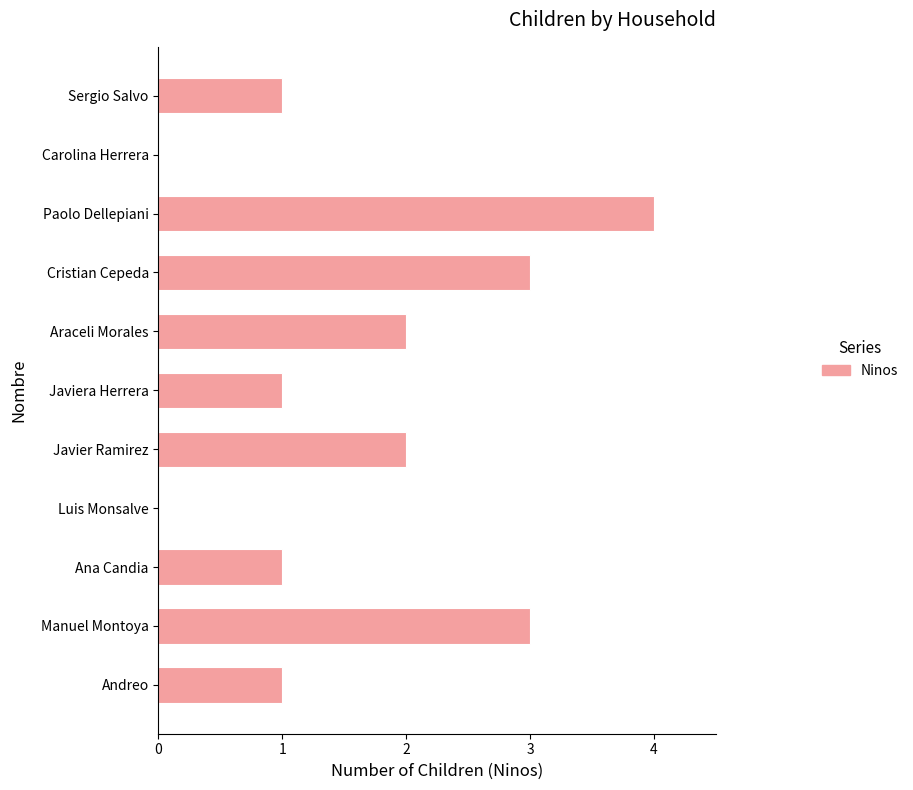

What is the change in value from Luis Monsalve to Cristian Cepeda?

+3